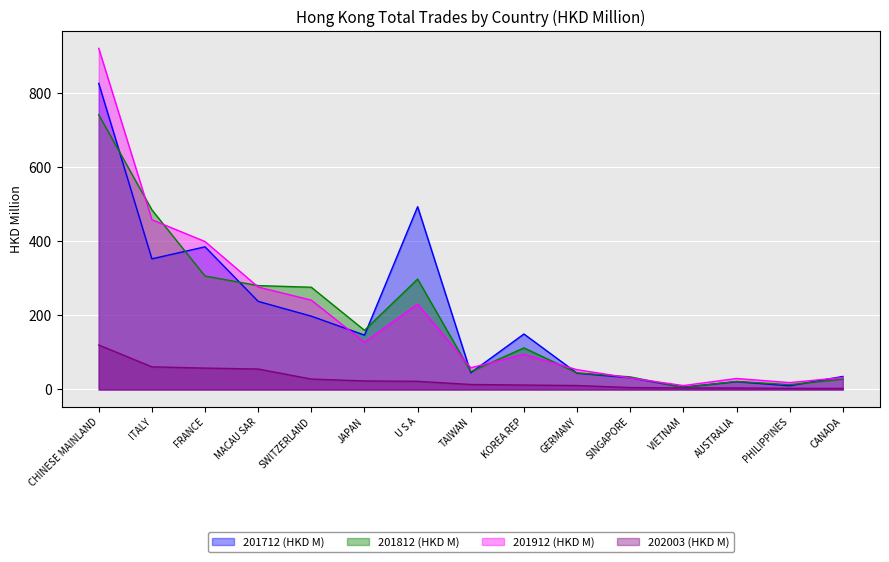

What are all the series names shown in the legend?

201712 (HKD M), 201812 (HKD M), 201912 (HKD M), 202003 (HKD M)